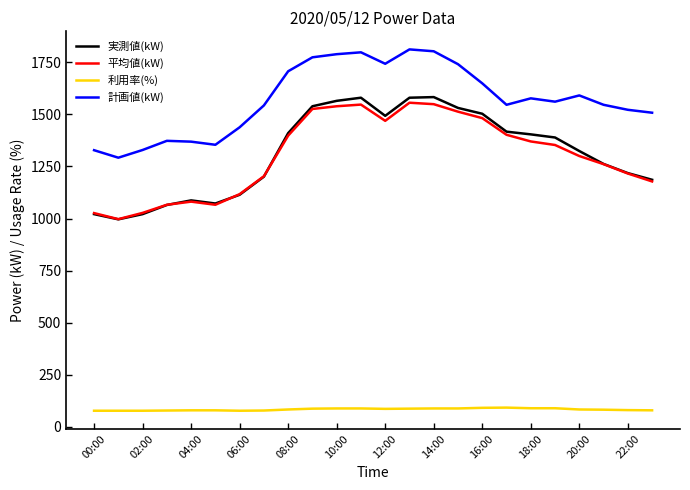

True or false: 平均値(kW) and 計画値(kW) intersect in this chart.

False